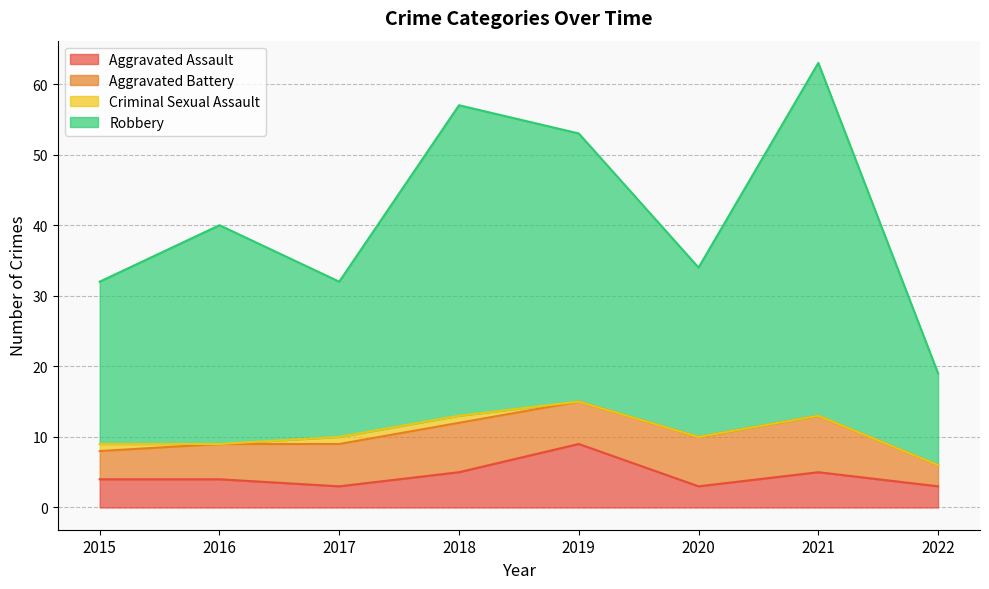

At how many categories does at least one series exceed 44?

3